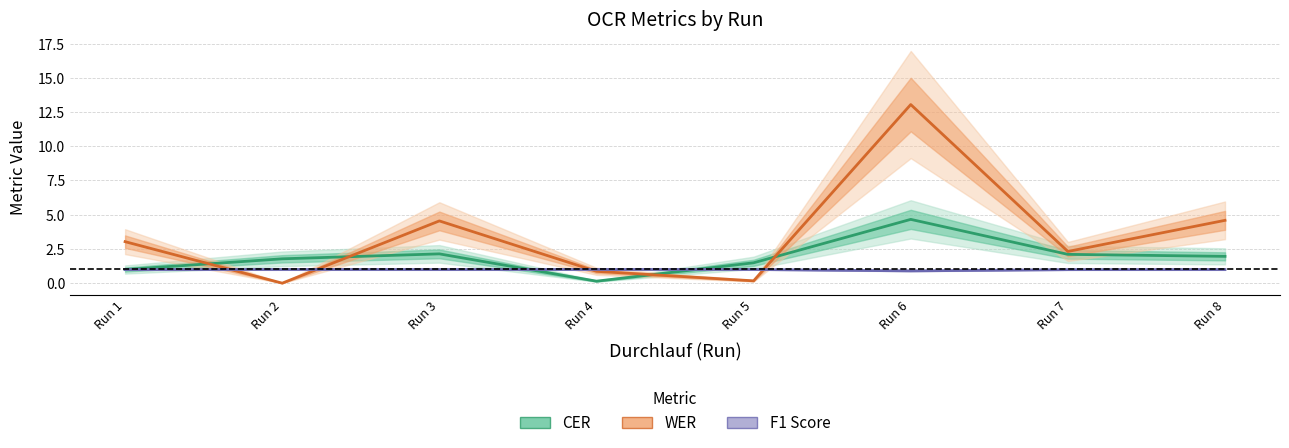

Which series has the largest total across all categories?

WER